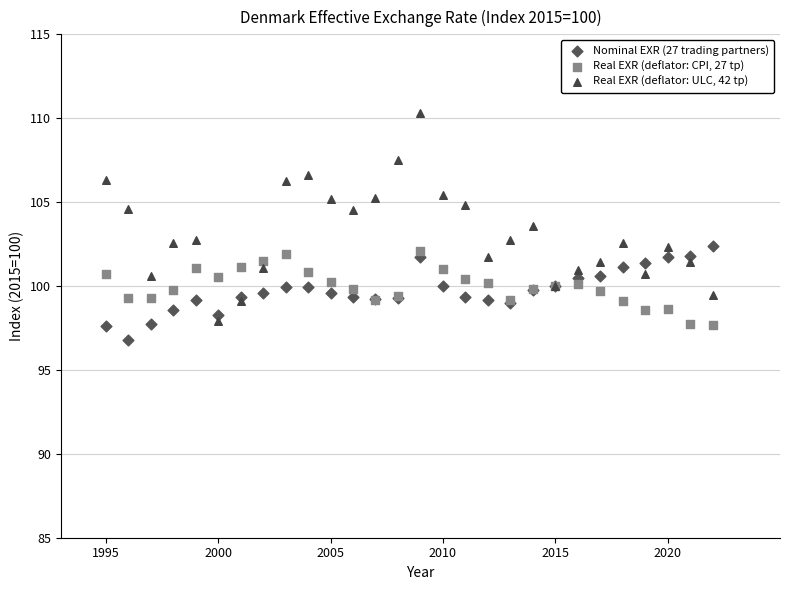

Which series reaches the minimum Y coordinate?

Nominal EXR (27 trading partners)